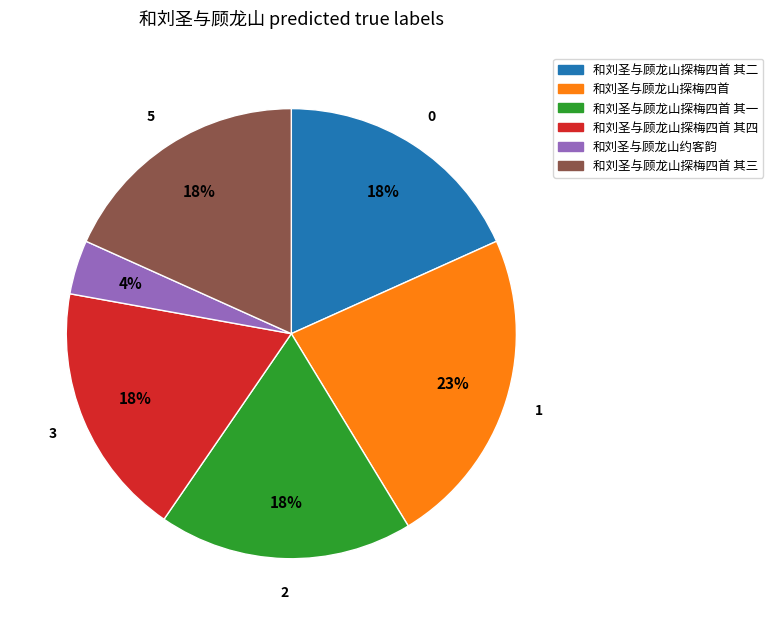

Is the sum of 和刘圣与顾龙山约客韵 and 和刘圣与顾龙山探梅四首 其四 greater than half?

No